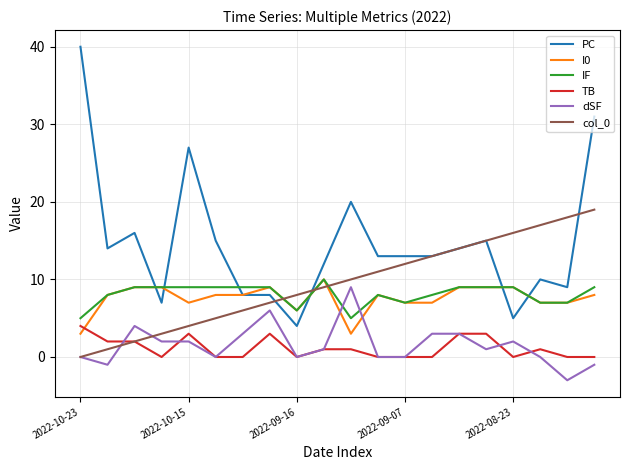

Which series has the largest total across all categories?

PC